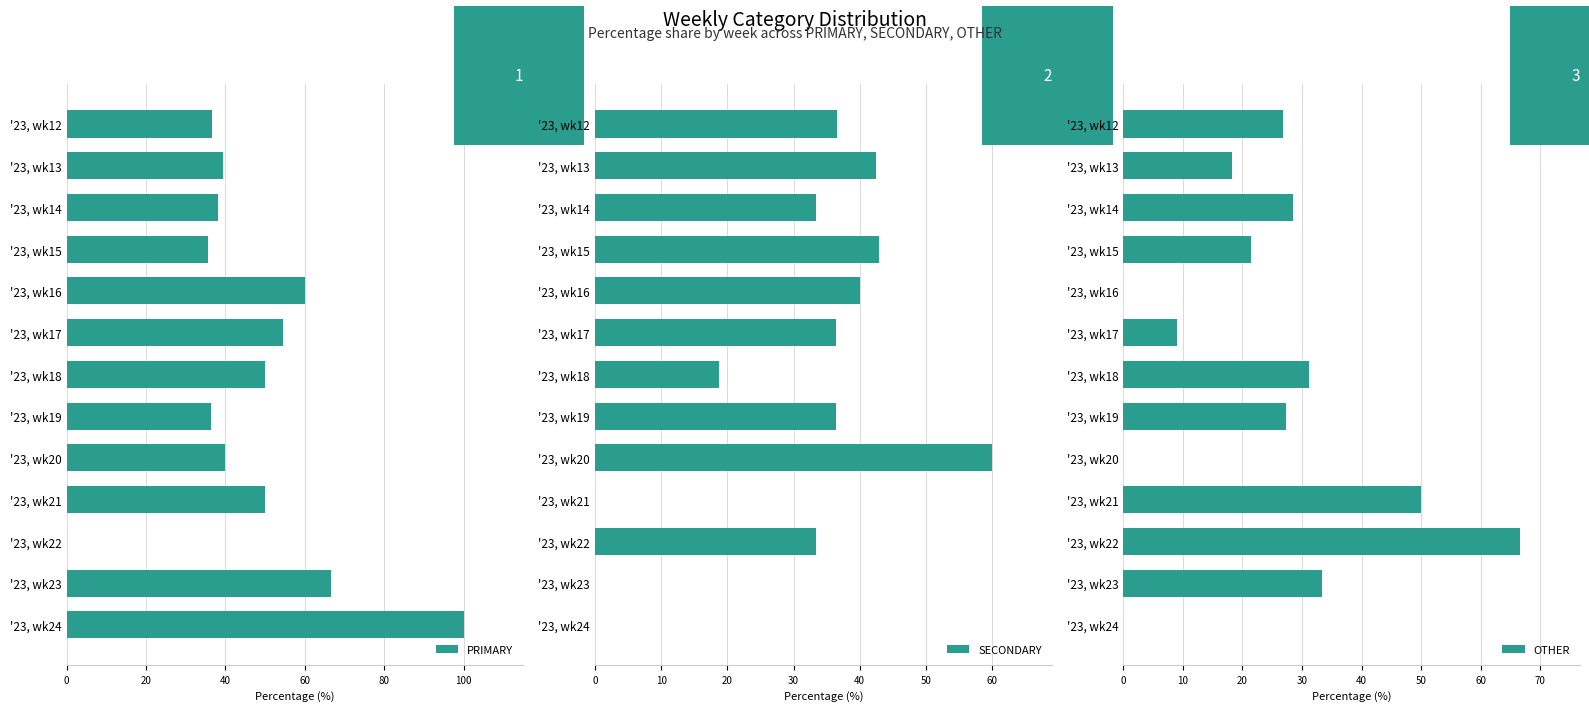

True or false: OTHER has a value of 27.3 at '23, wk19.

True